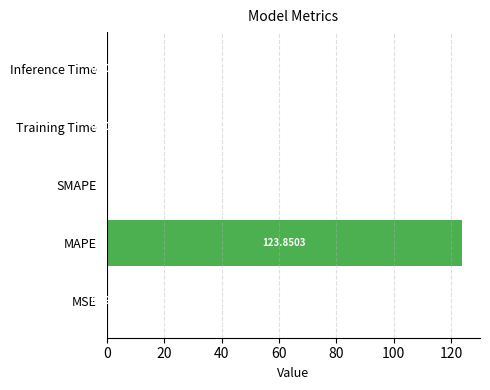

At which category does the chart reach its peak across all series?

MAPE